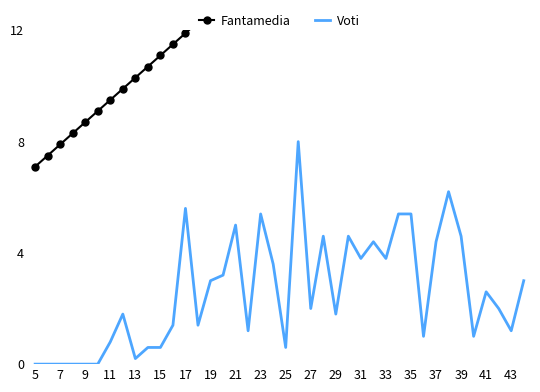

The value of Voti at 25 is 0.6. True or false?

True